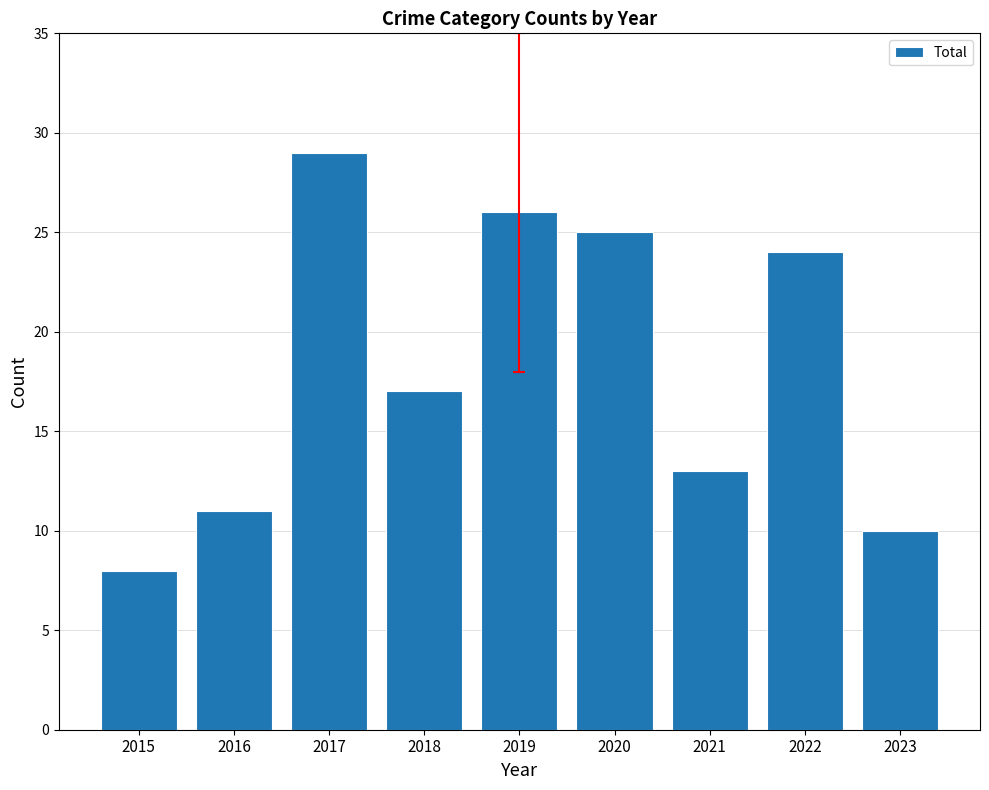

What is the value of the 2nd bar from the left?

11